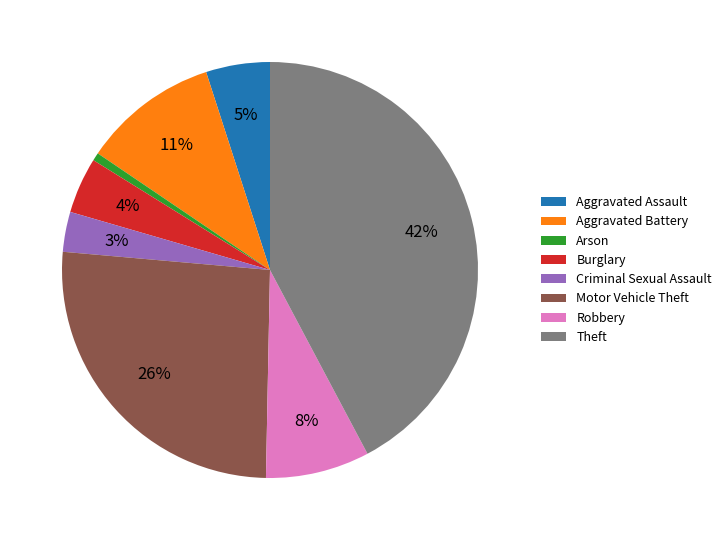

Which slice is the largest?

Theft